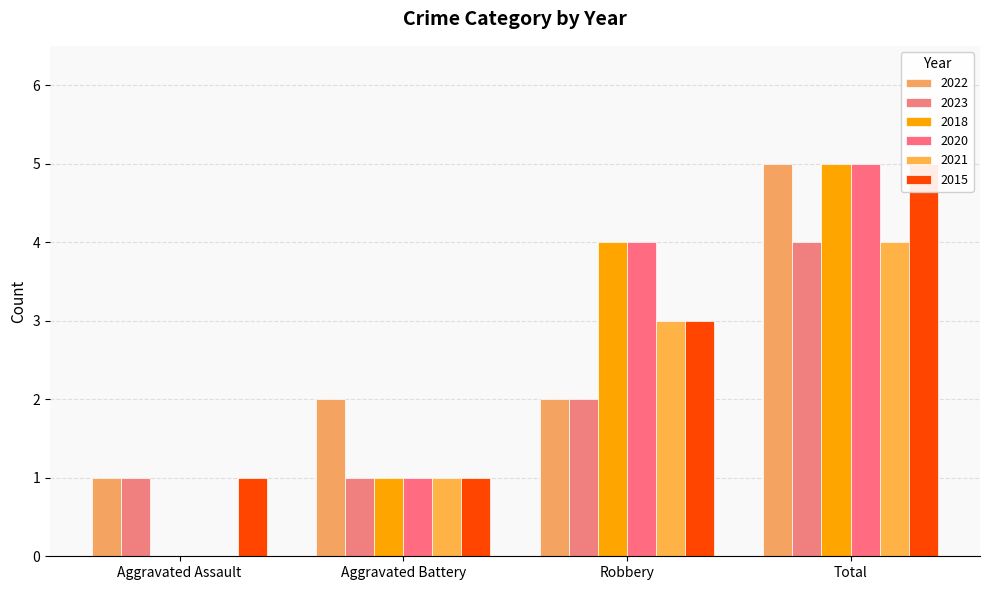

Reading right to left, what are all the values shown in this chart?

2022: 5	2	2	1
2023: 4	2	1	1
2018: 5	4	1	0
2020: 5	4	1	0
2021: 4	3	1	0
2015: 5	3	1	1